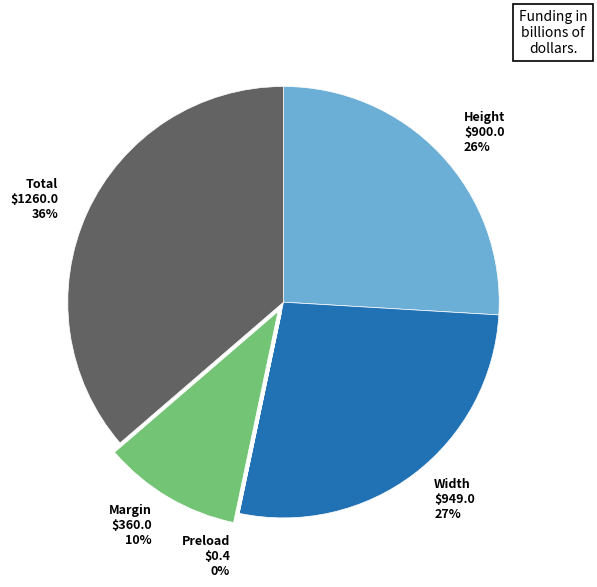

Is there a majority slice in this chart?

No